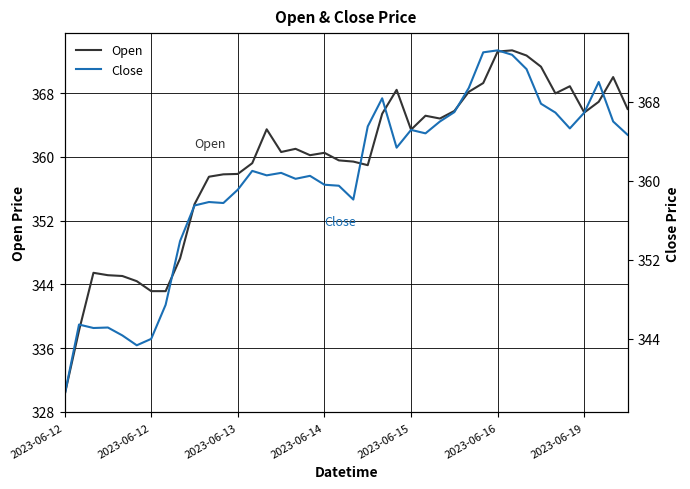

What is the difference between the highest and lowest values at 25?

0.3